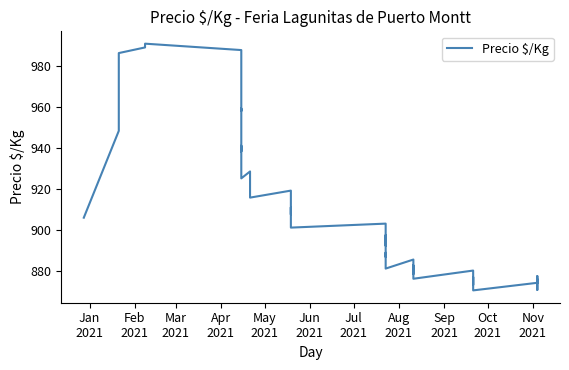

Is it true that the value at 18 is 605.5?

False